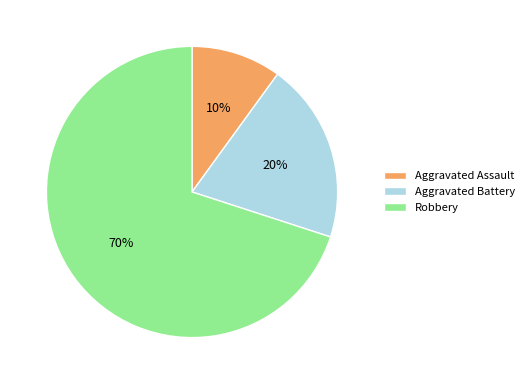

Combined, do Aggravated Assault and Robbery account for over 50%?

Yes